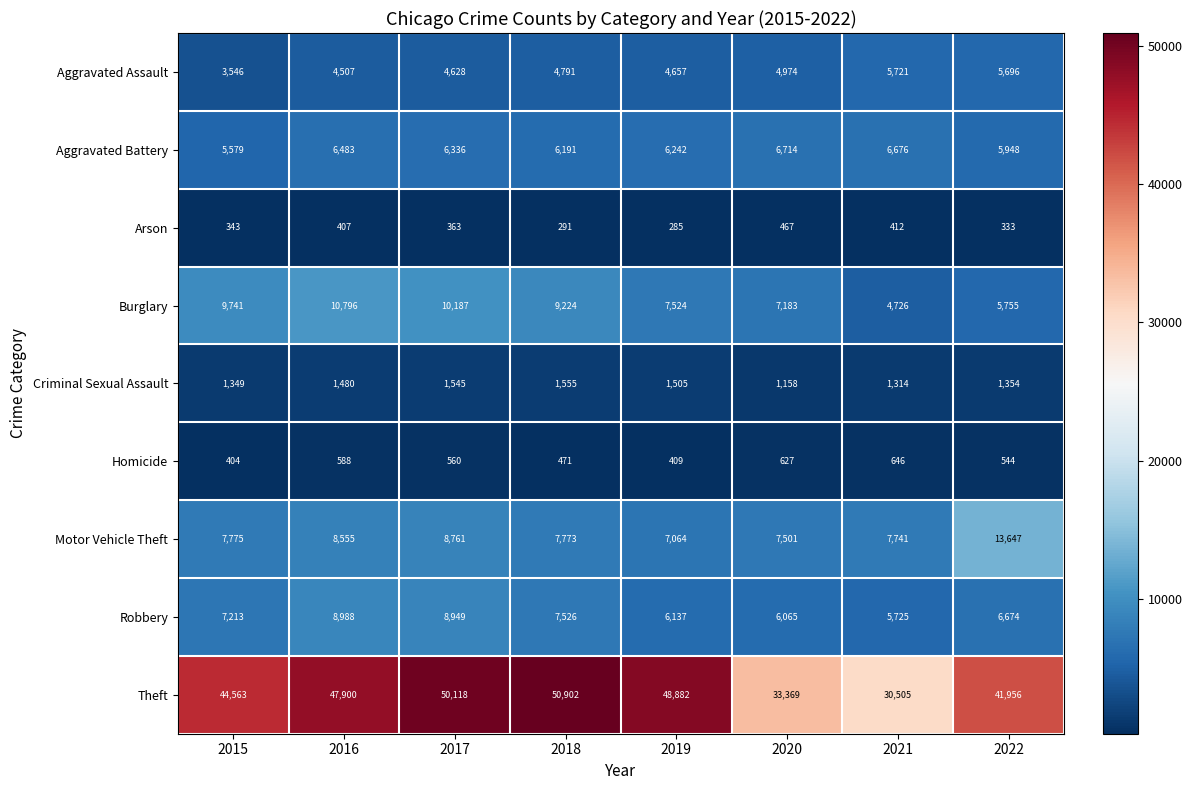

What is the approximate value of Aggravated Assault at 2021?

5721